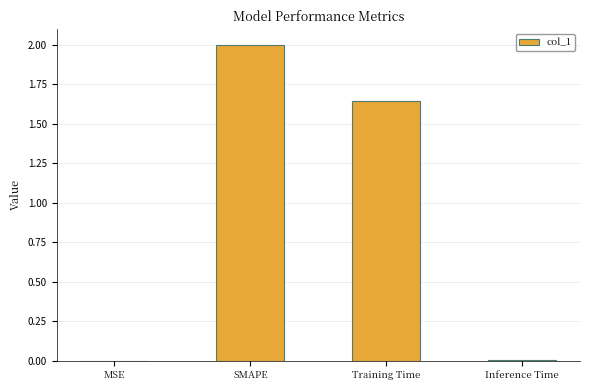

Which category has the highest value across all series?

SMAPE